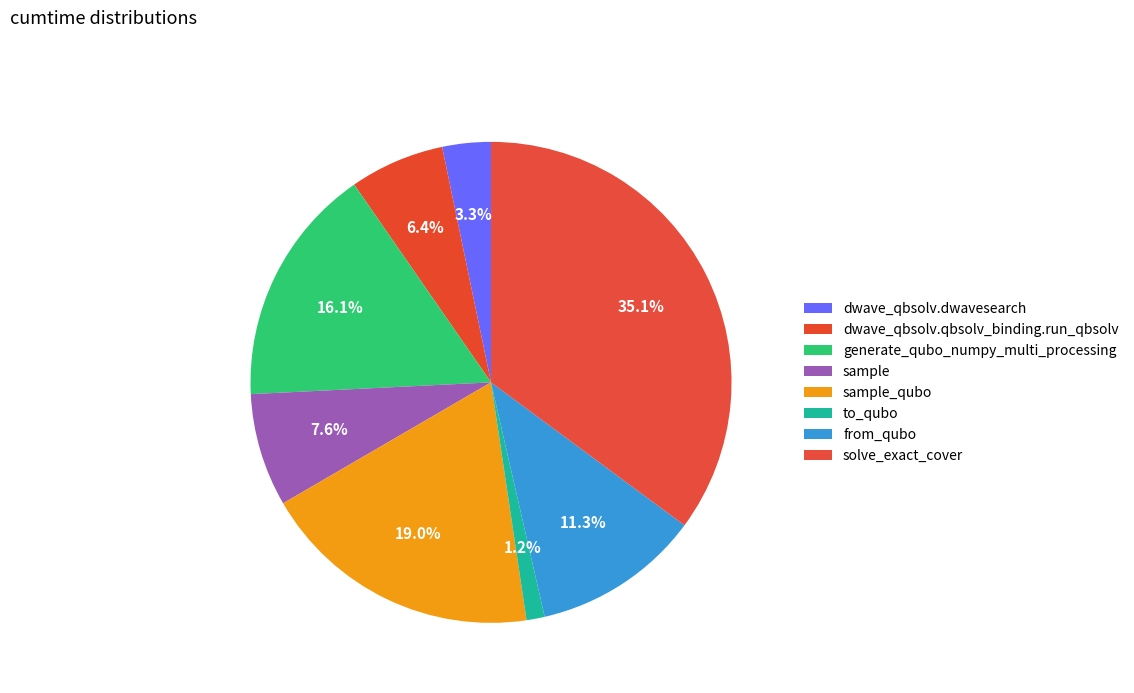

What is the change in value from generate_qubo_numpy_multi_processing to sample?

-8.5